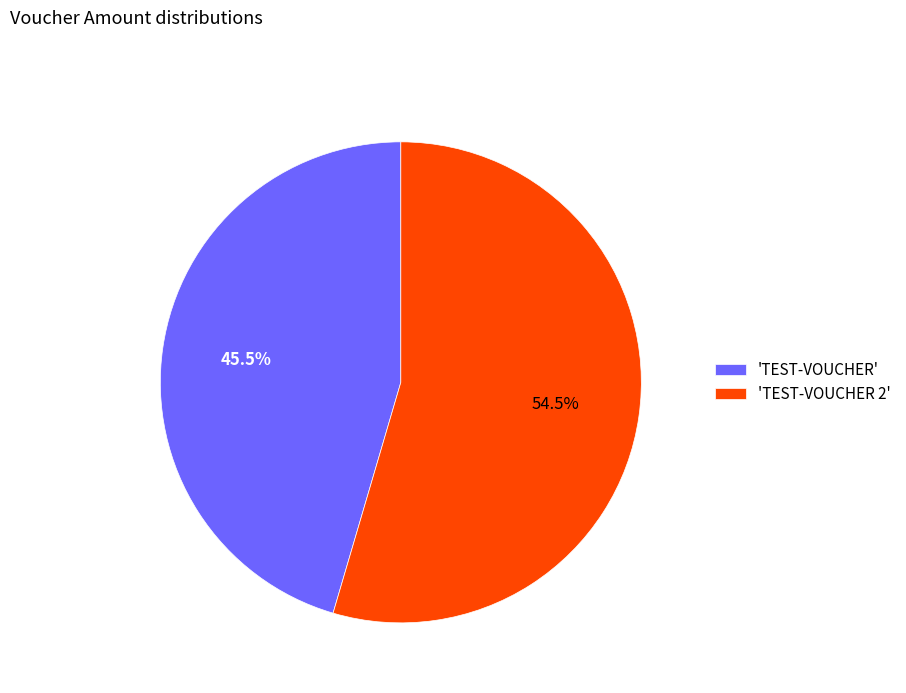

Which has a higher value, 'TEST-VOUCHER' or 'TEST-VOUCHER 2'?

'TEST-VOUCHER 2'